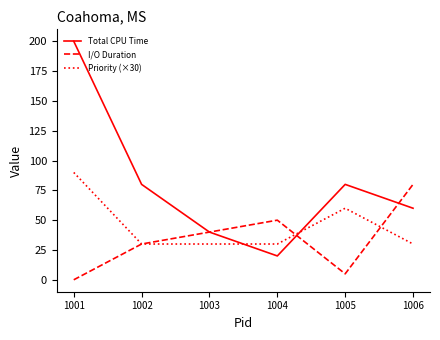

Reading right to left, list all the values displayed in this chart.

Total CPU Time: 60	80	20	40	80	200
I/O Duration: 80	5	50	40	30	0
Priority (×30): 30	60	30	30	30	90